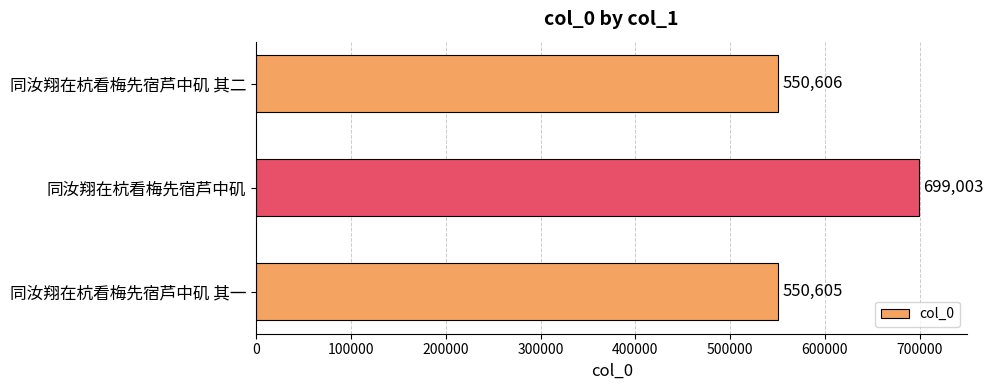

What is the change in value from 同汝翔在杭看梅先宿芦中矶 其一 to 同汝翔在杭看梅先宿芦中矶?

+148398